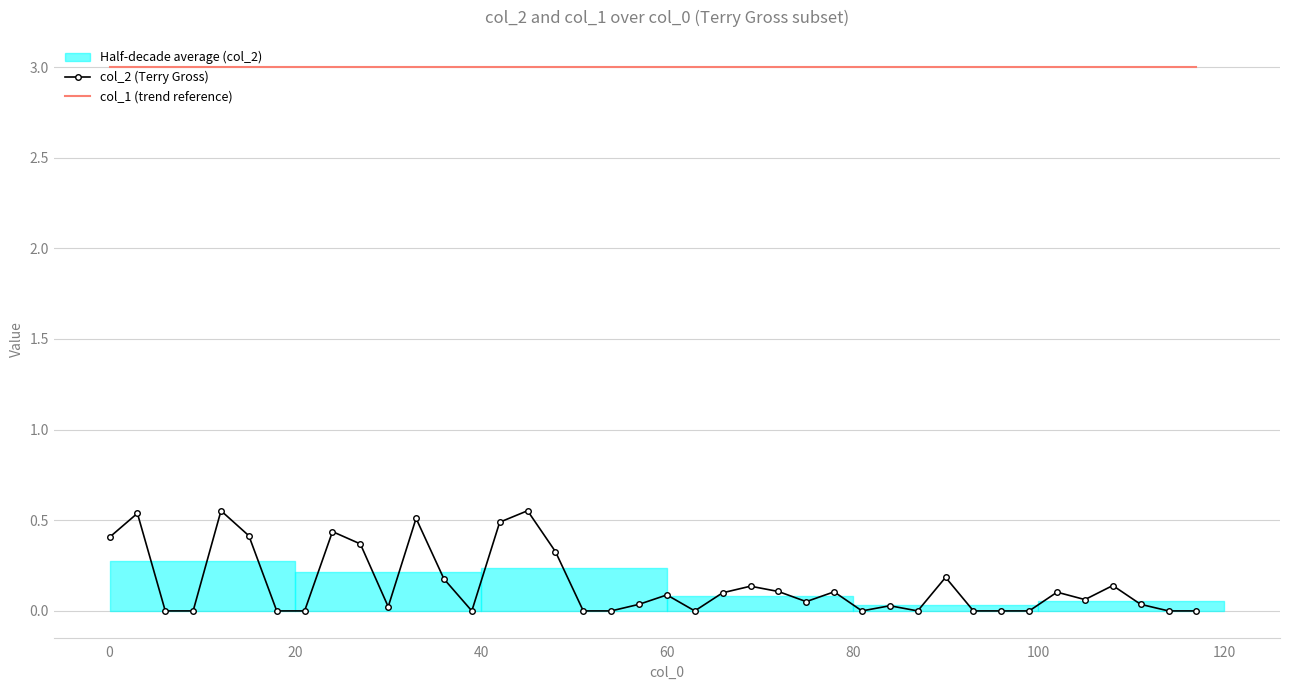

How many lines are shown in the chart?

2